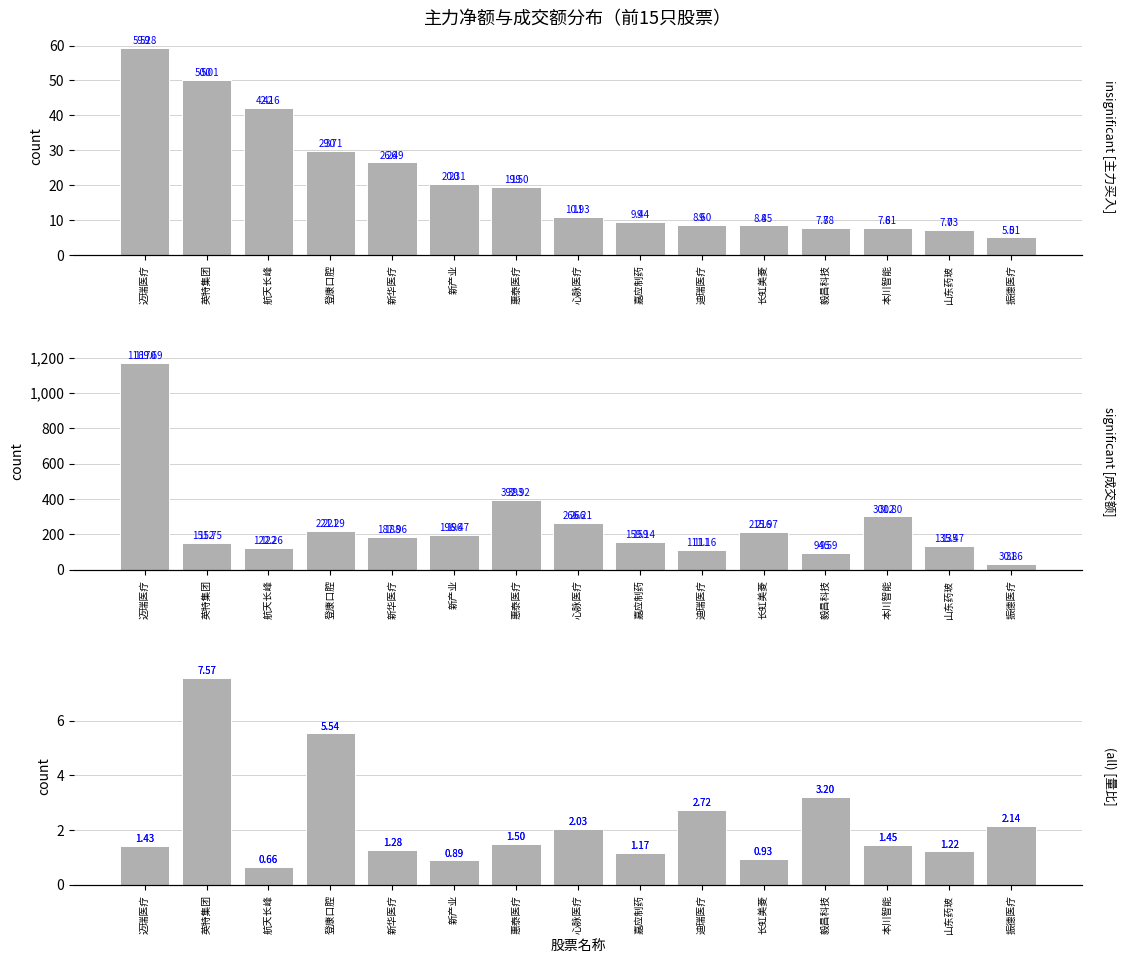

What is the label of the 4th bar from the left?

登康口腔